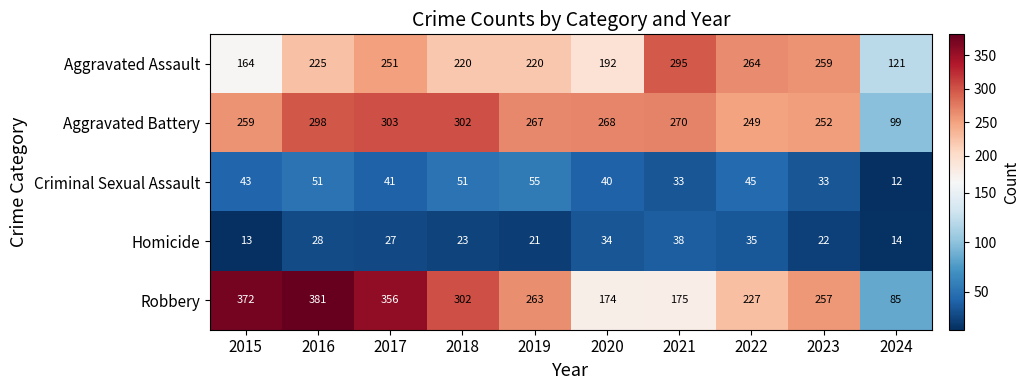

True or false: Aggravated Battery has a value of 302 at 2018.

True